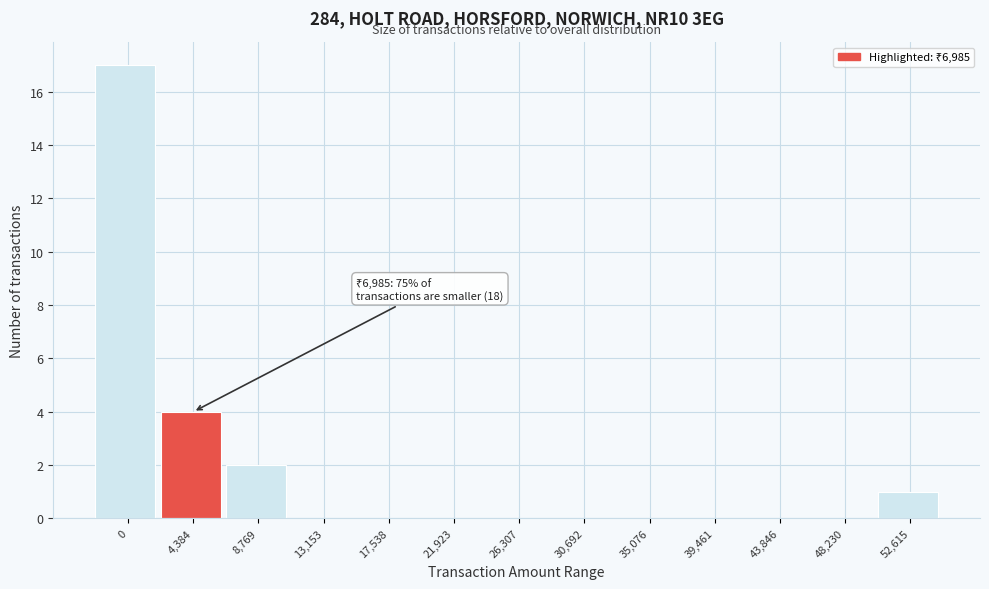

Reading left to right, transcribe all the data shown in this chart.

0=17	4,384=4	8,769=2	13,153=0	17,538=0	21,923=0	26,307=0	30,692=0	35,076=0	39,461=0	43,846=0	48,230=0	52,615=1